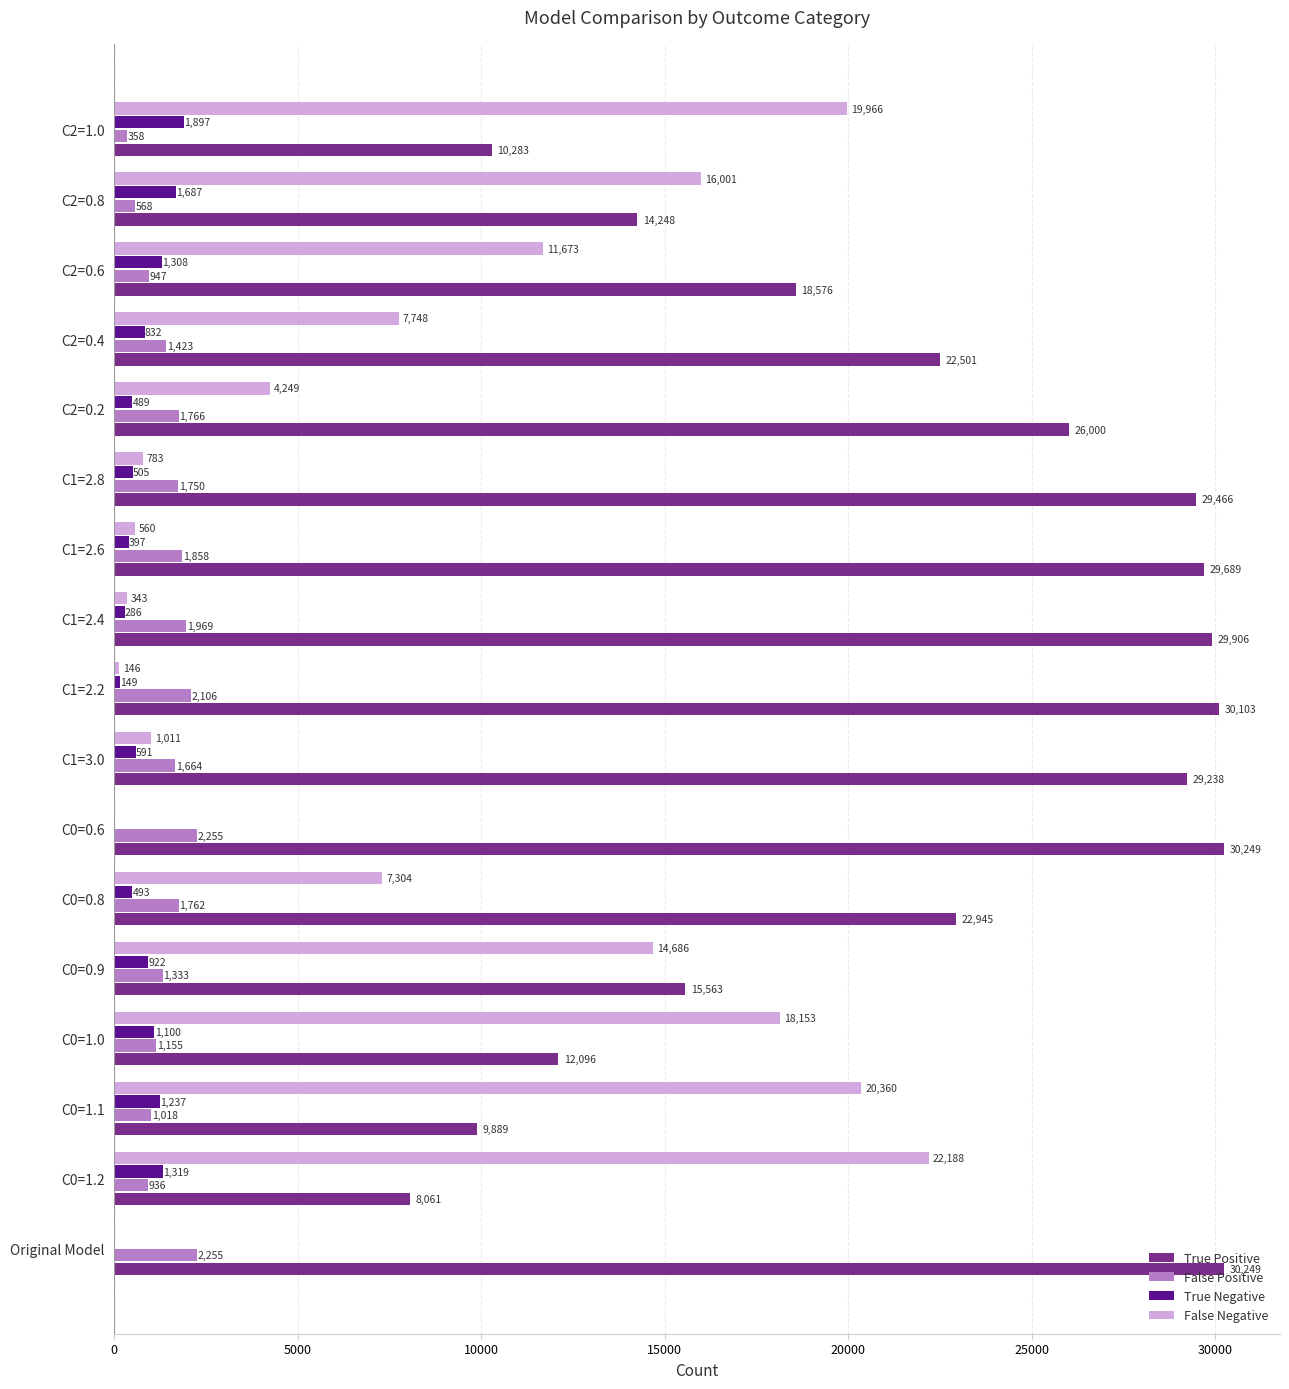

At which label is True Positive closest to 19155?

C2=0.6